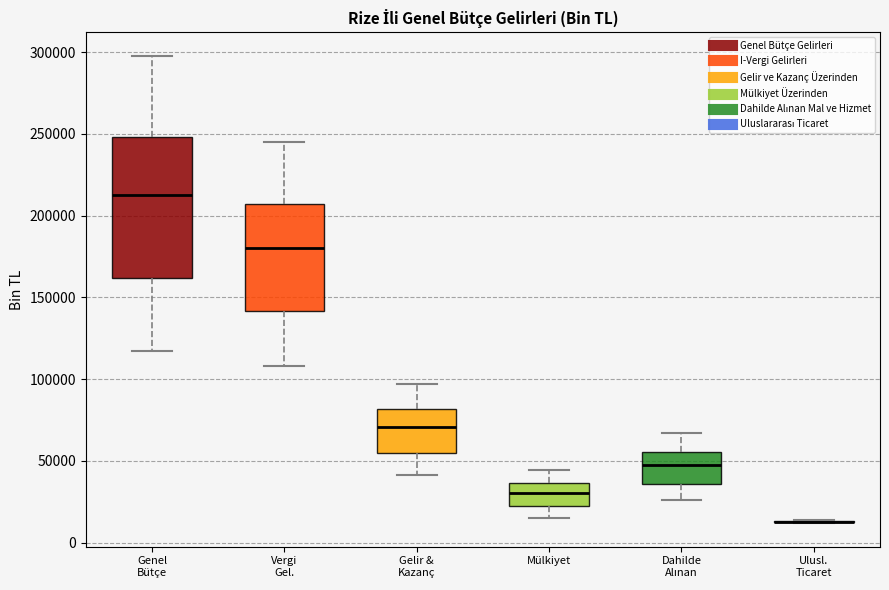

Where does the lower whisker of the box for Dahilde Alınan end on the y-axis? The values are not printed on the chart, so give them approximately, as read against the axis.

25000